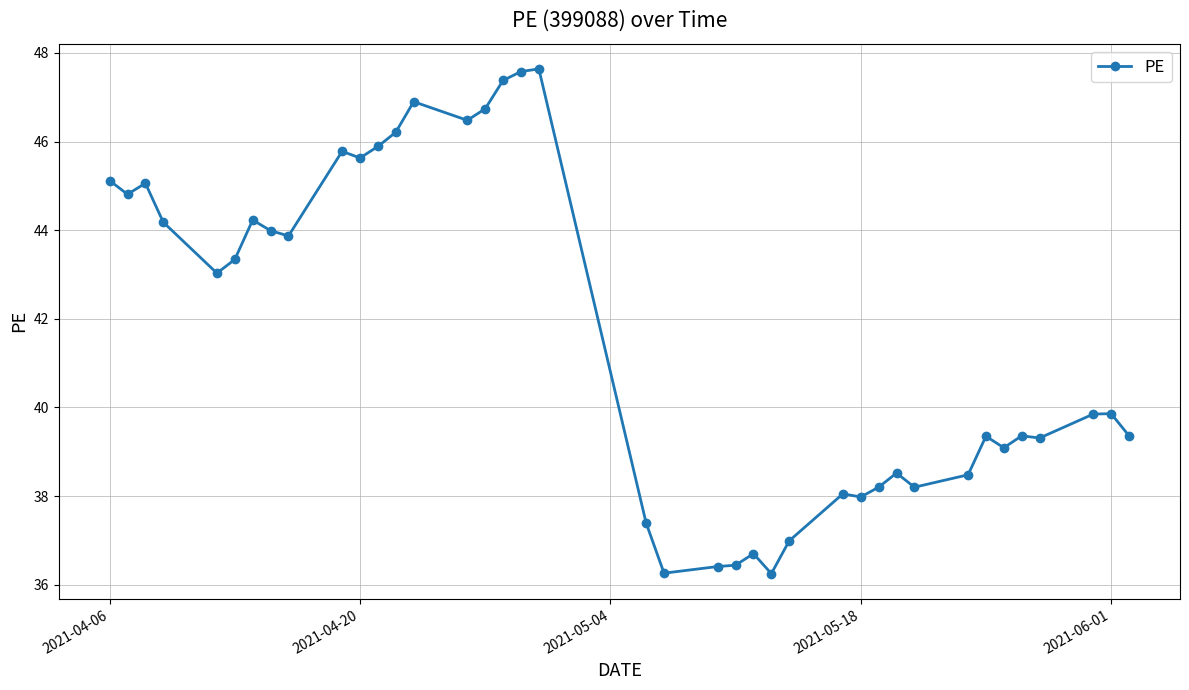

What is the average value?

41.7